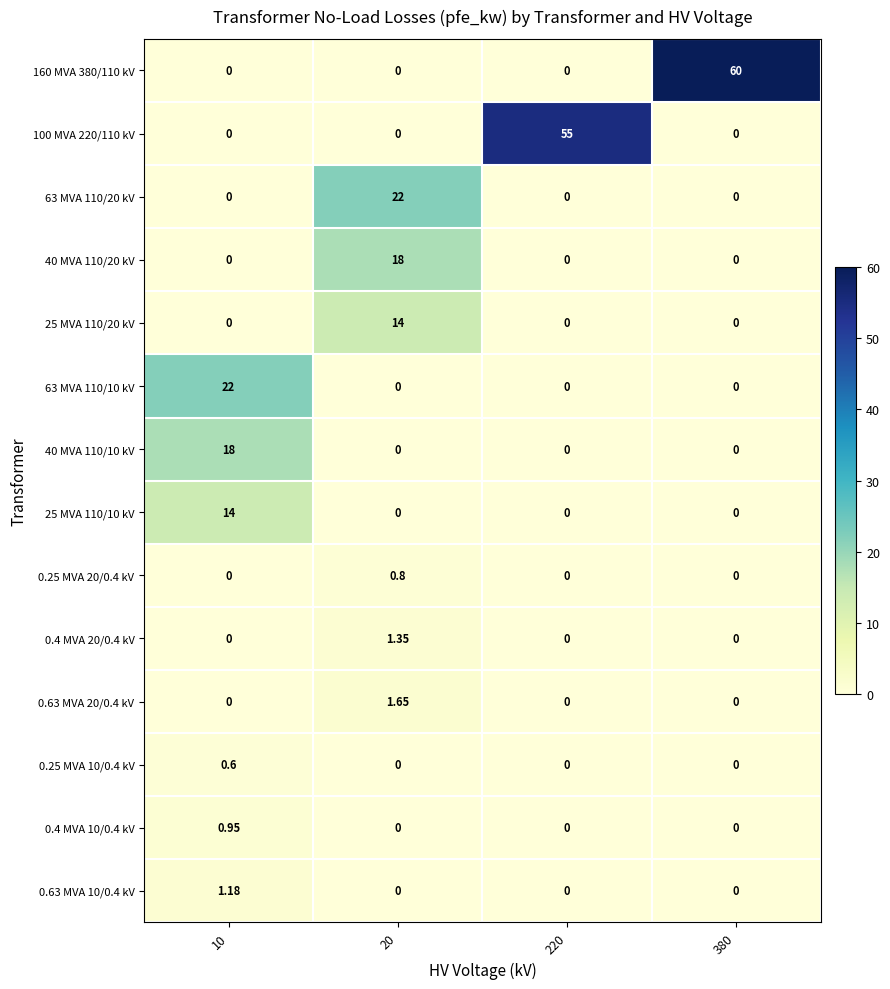

What is the total value across all series at 220?

55.0